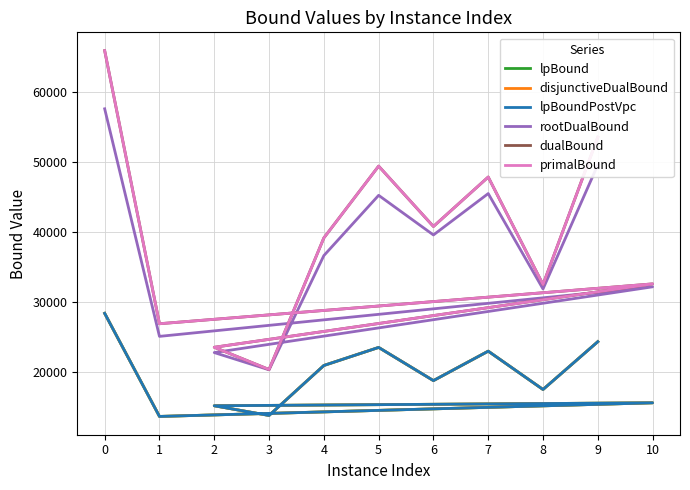

What is the difference between the primalBound values at 2 and 1?

3356.4